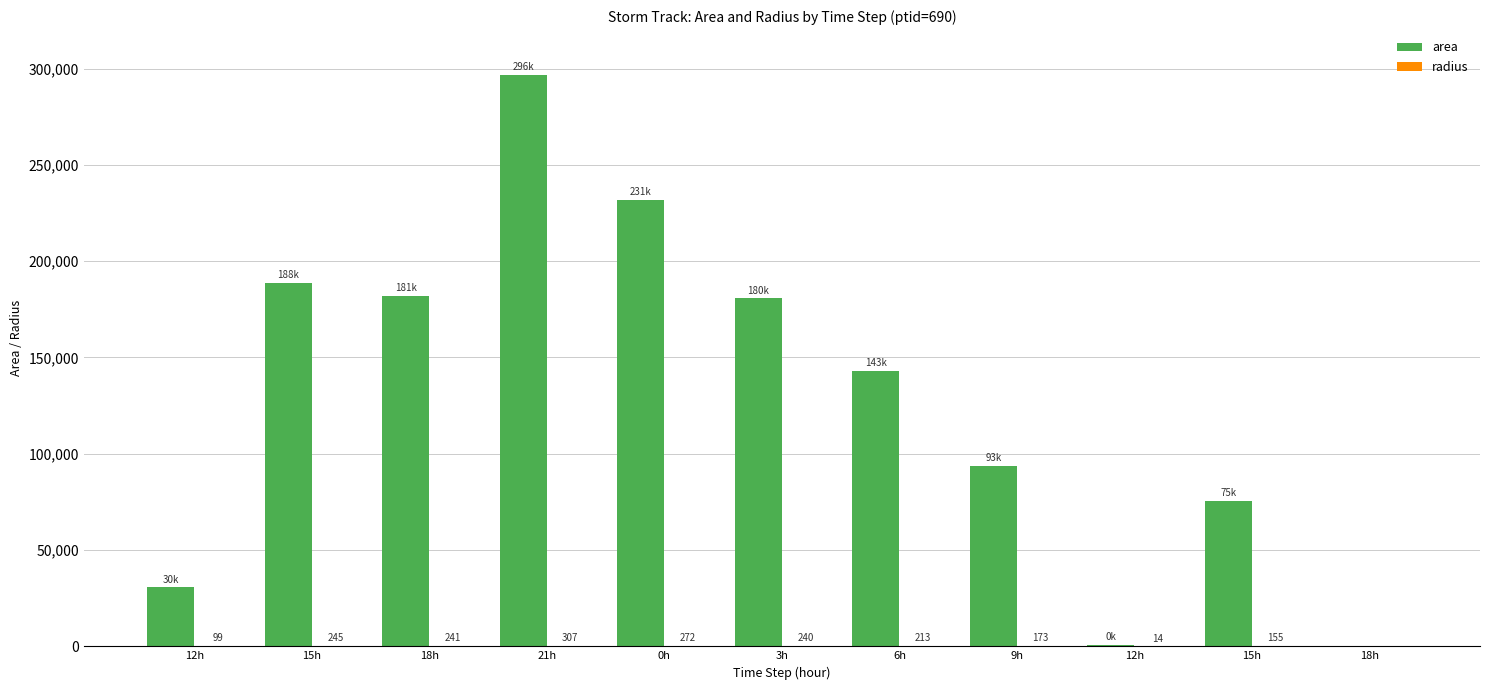

Are the bars horizontal?

No